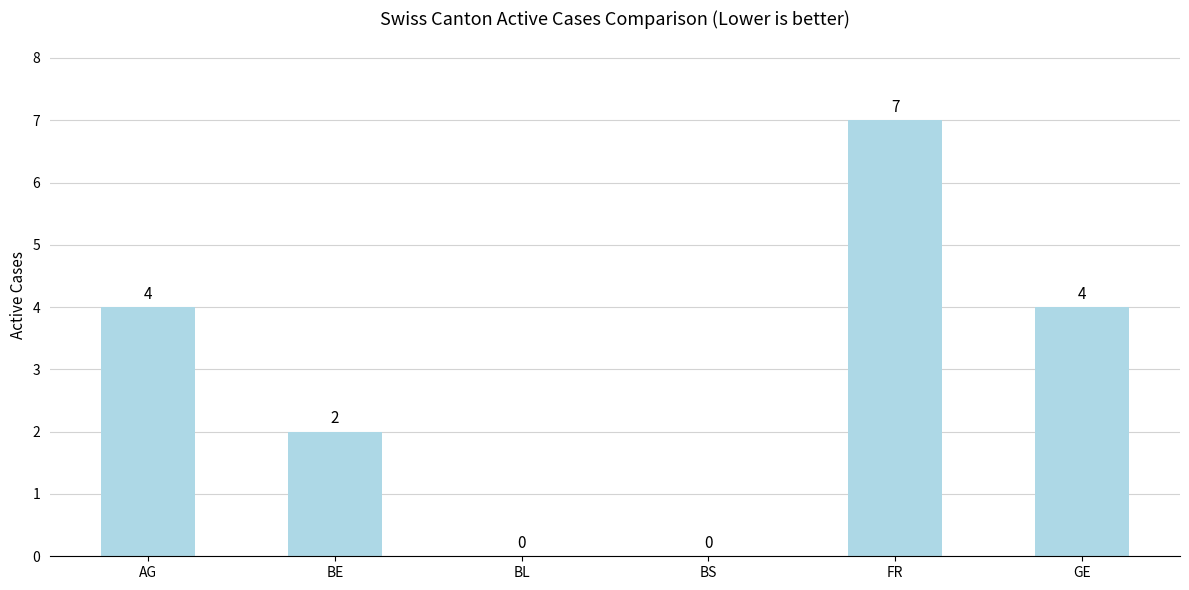

What is the sum of the values at BE and BL?

2